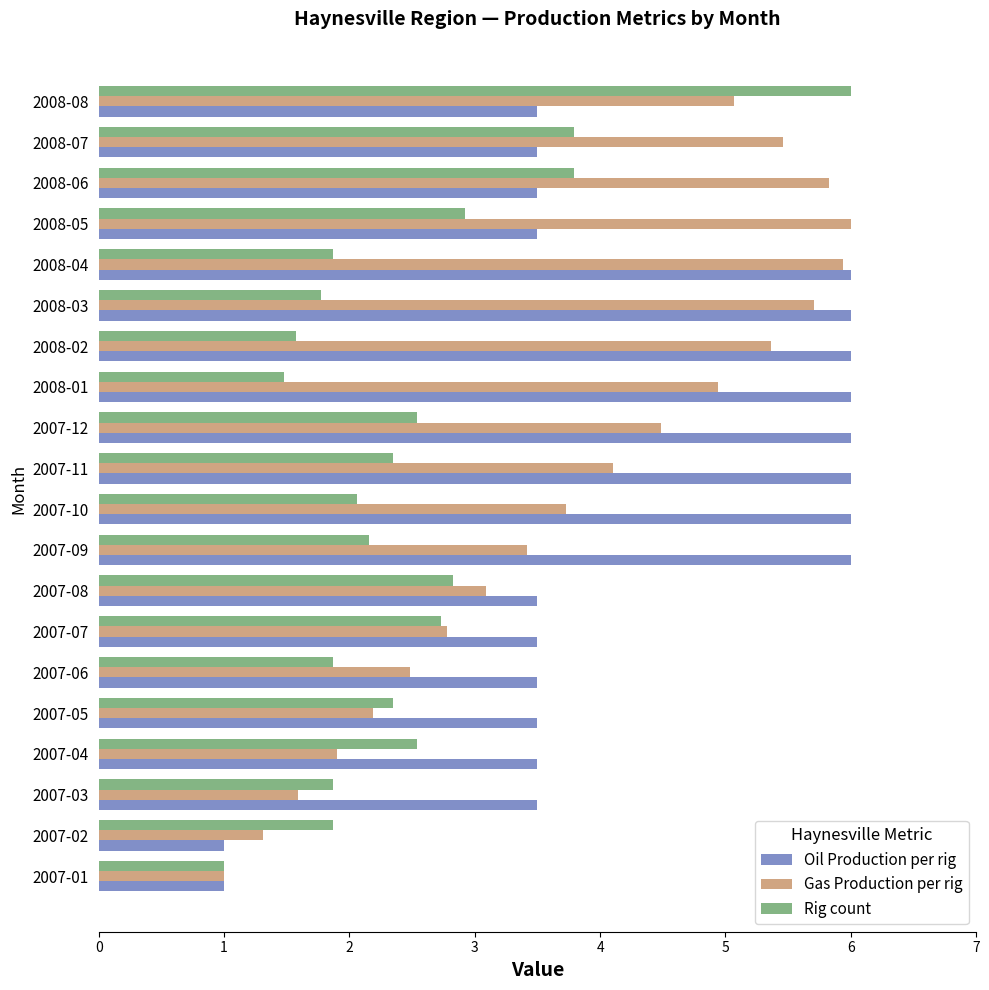

Rank the series by their average value, from lowest to highest.

Rig count, Gas Production per rig, Oil Production per rig